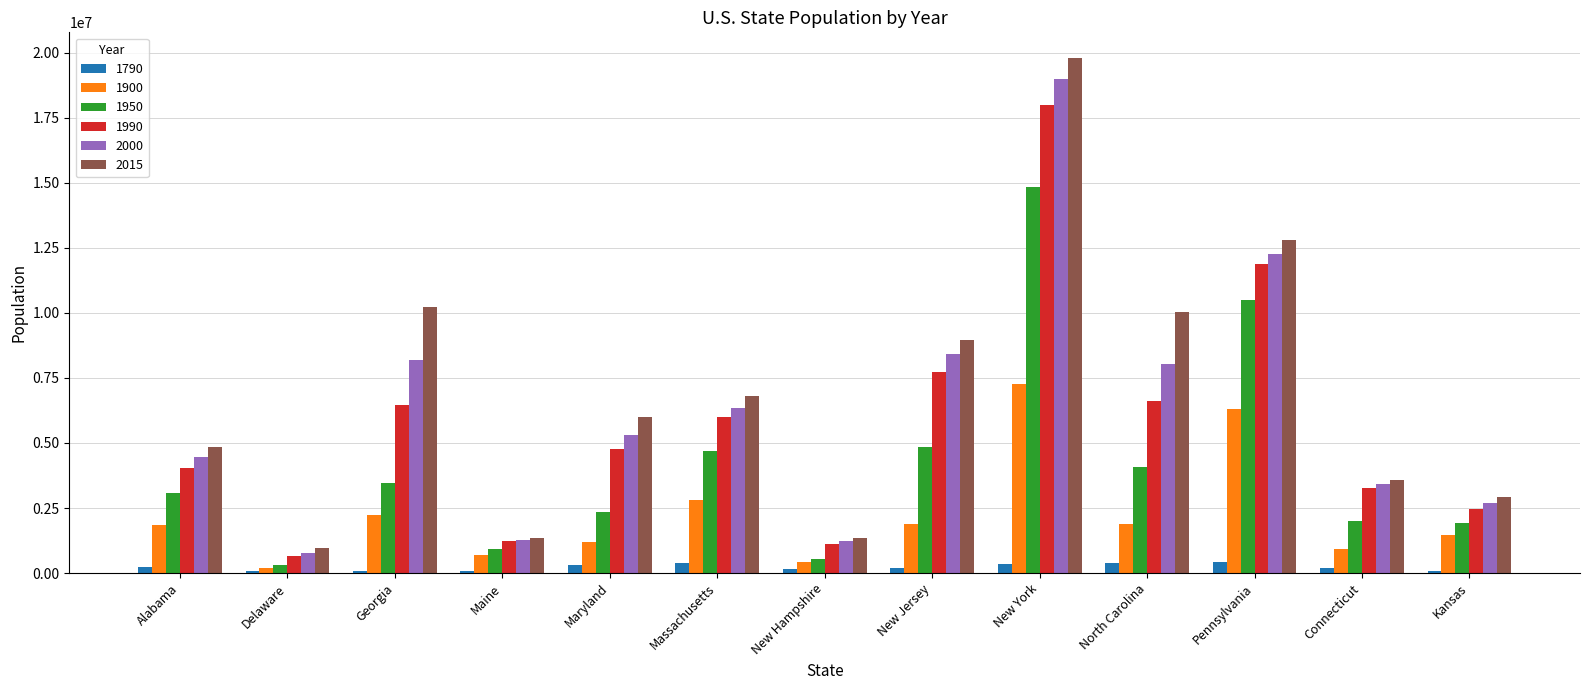

At which label is 1900 closest to 3726814?

Massachusetts